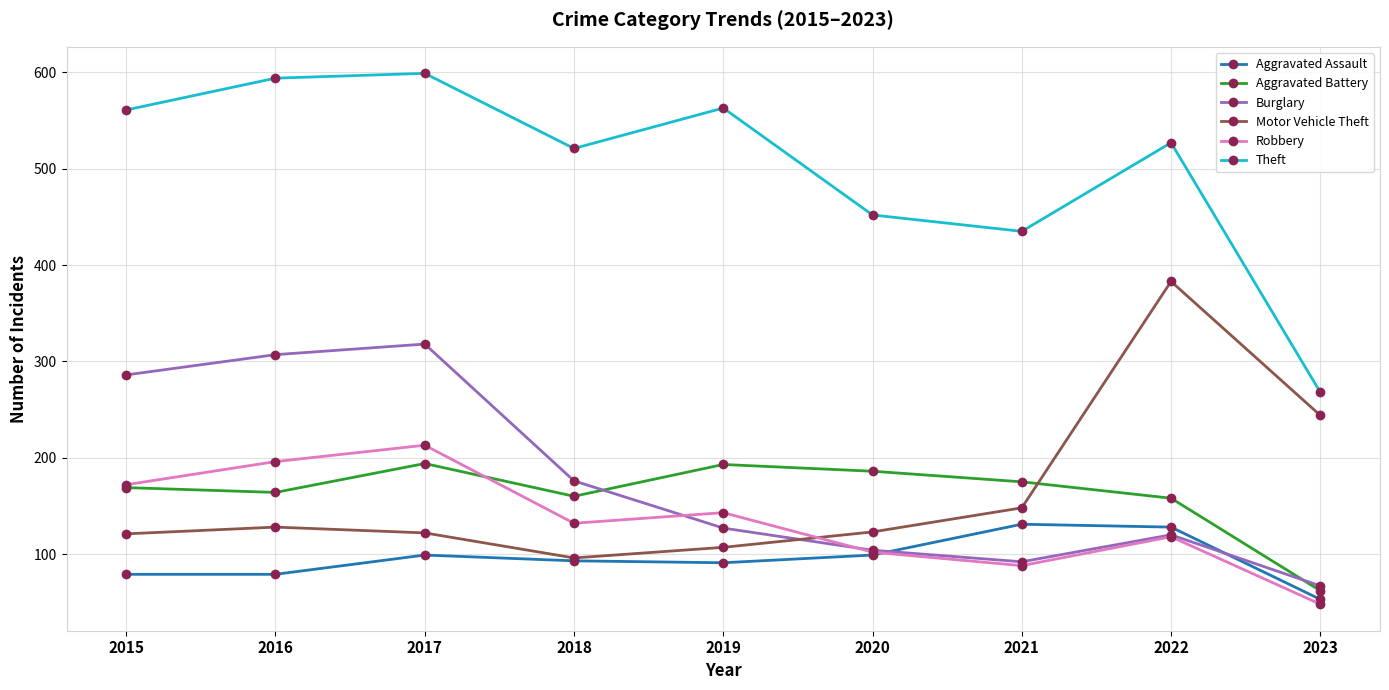

What is the difference between the Theft values at 2015 and 2021?

126